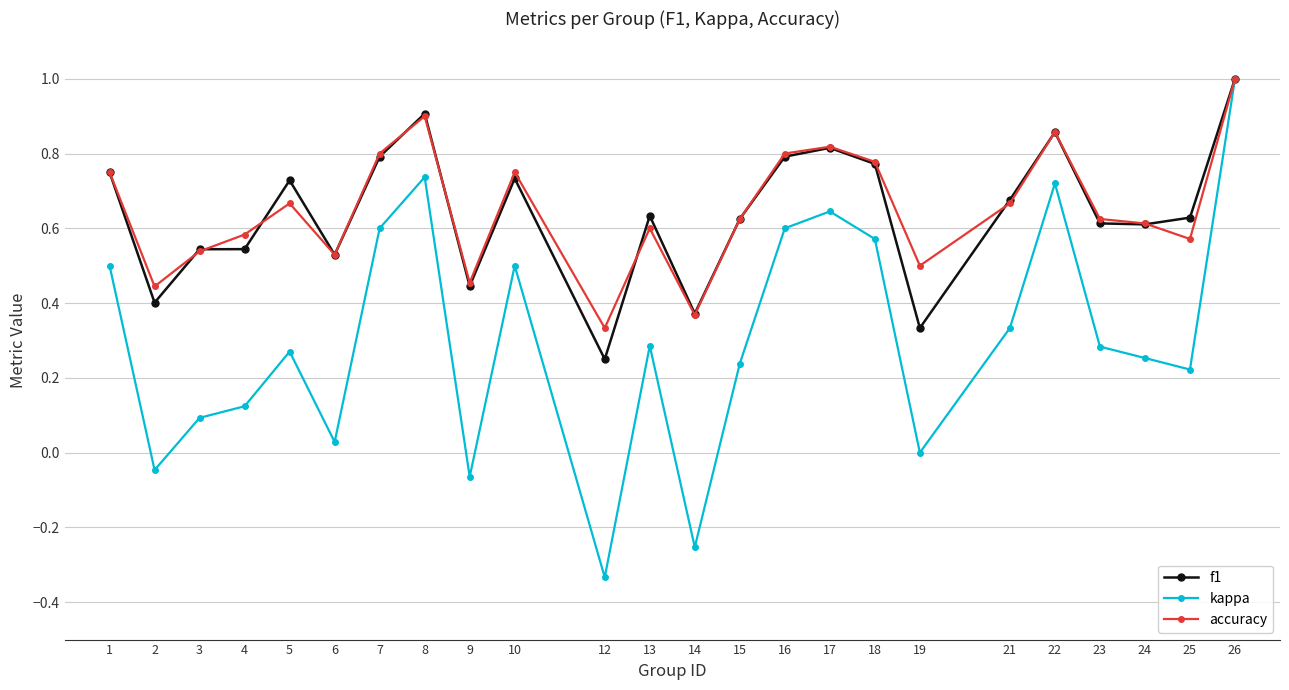

What are all the series names shown in the legend?

f1, kappa, accuracy